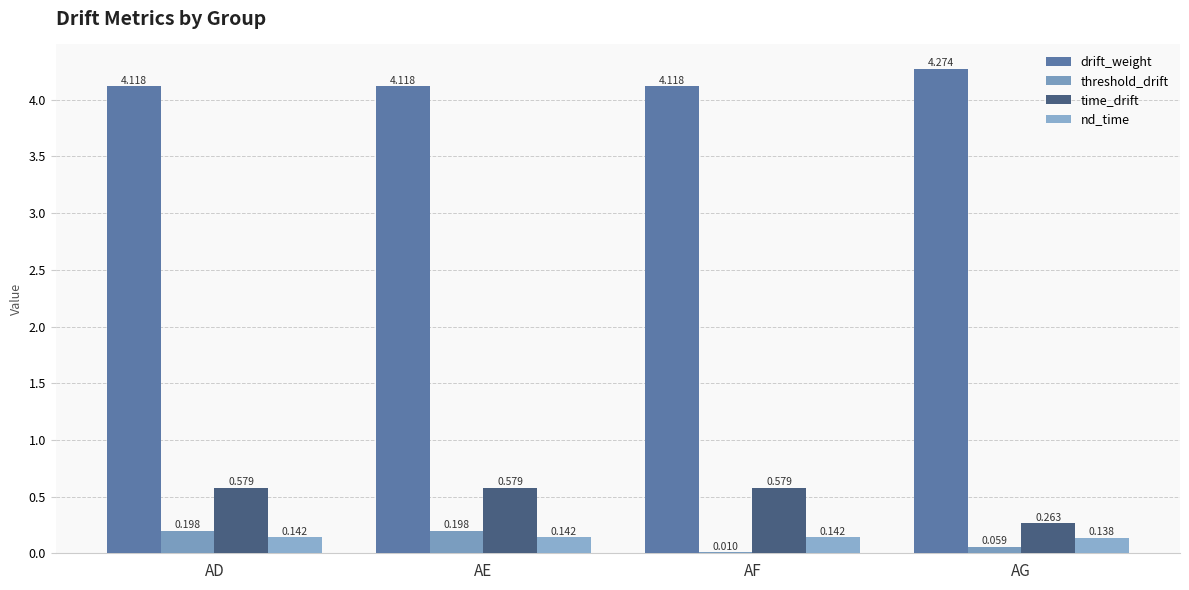

Count the drift_weight values in the range 4 to 5.

4